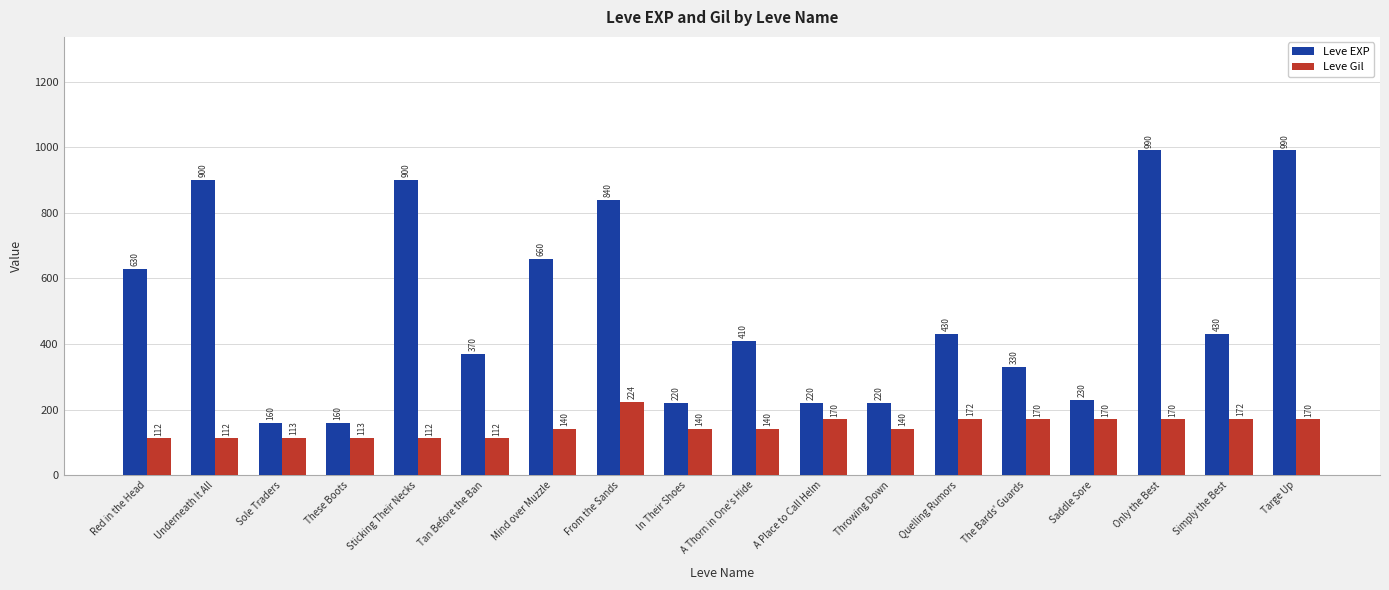

What is the minimum value for Leve EXP?

160